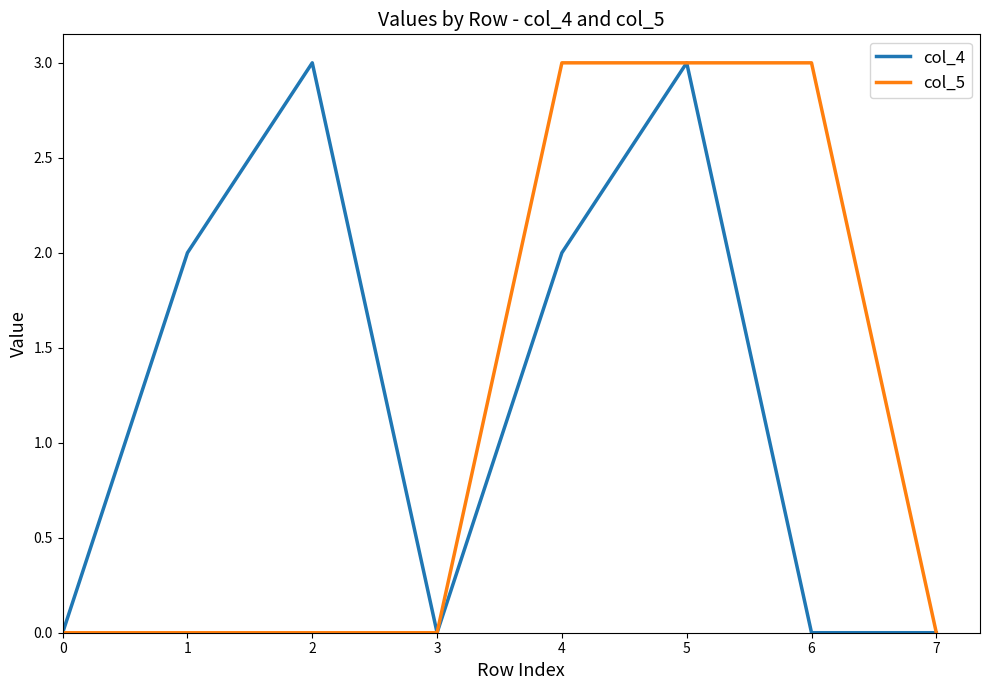

What is the difference between the maximum and second lowest values in the col_5 series?

3